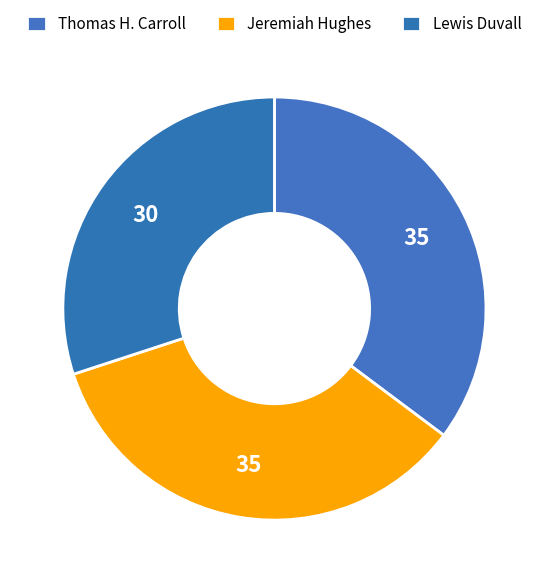

How many slices are in this pie chart?

3